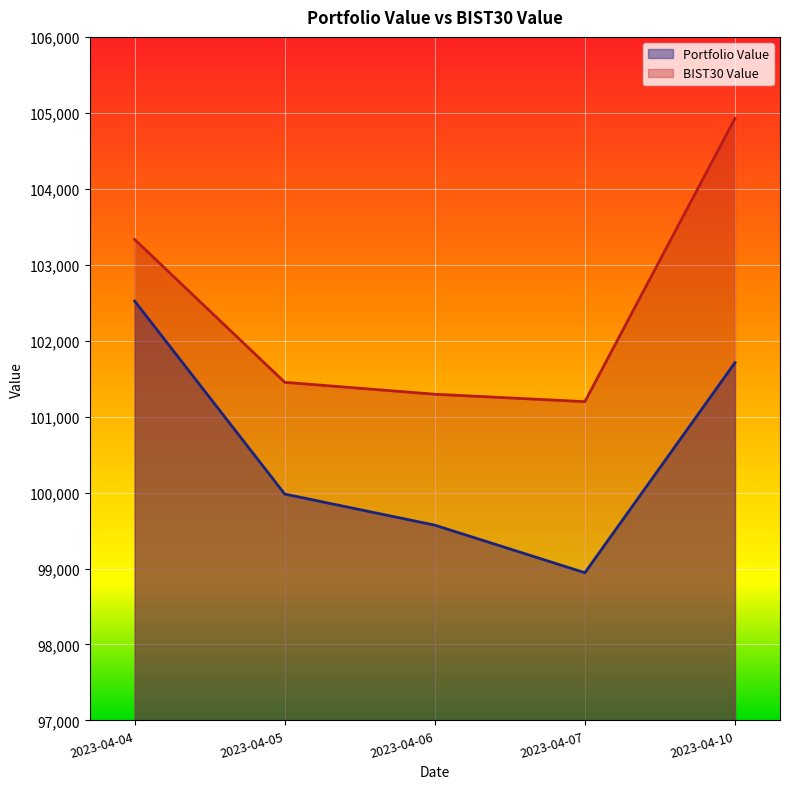

Rank the series by their average value, from highest to lowest.

BIST30 Value, Portfolio Value